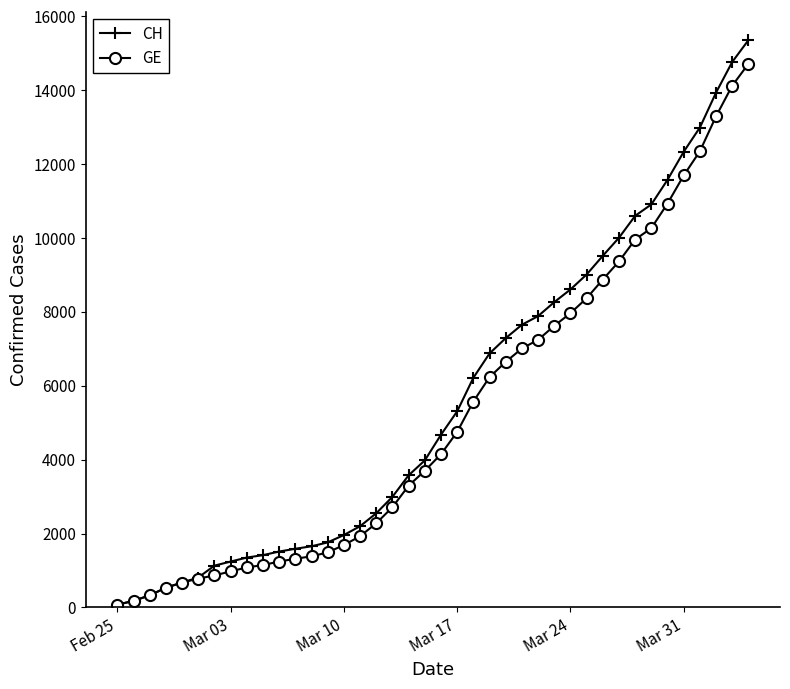

What is the highest value of the GE series?

14717